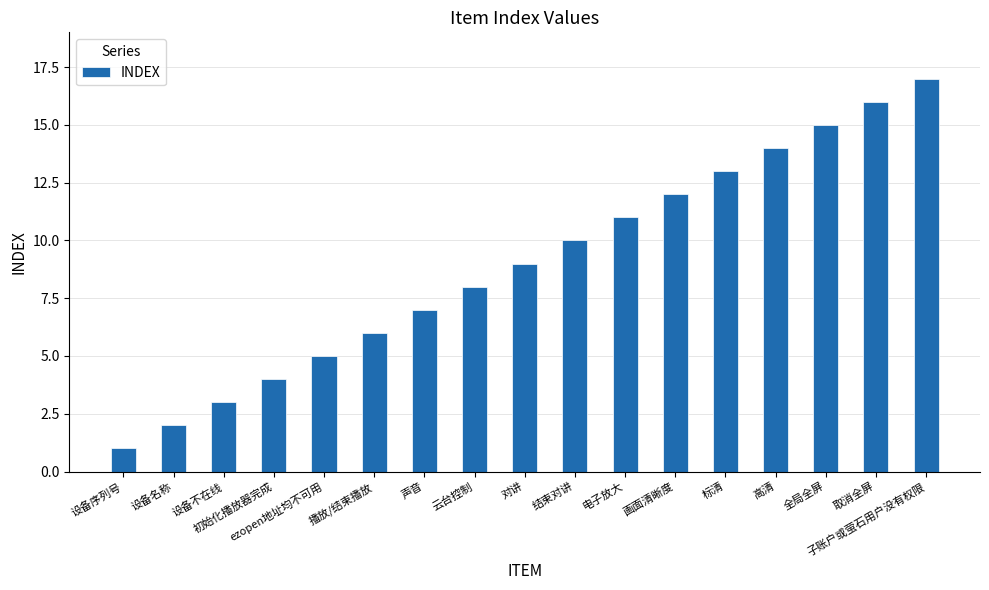

Which label corresponds to the largest value in the chart?

子账户或萤石用户没有权限